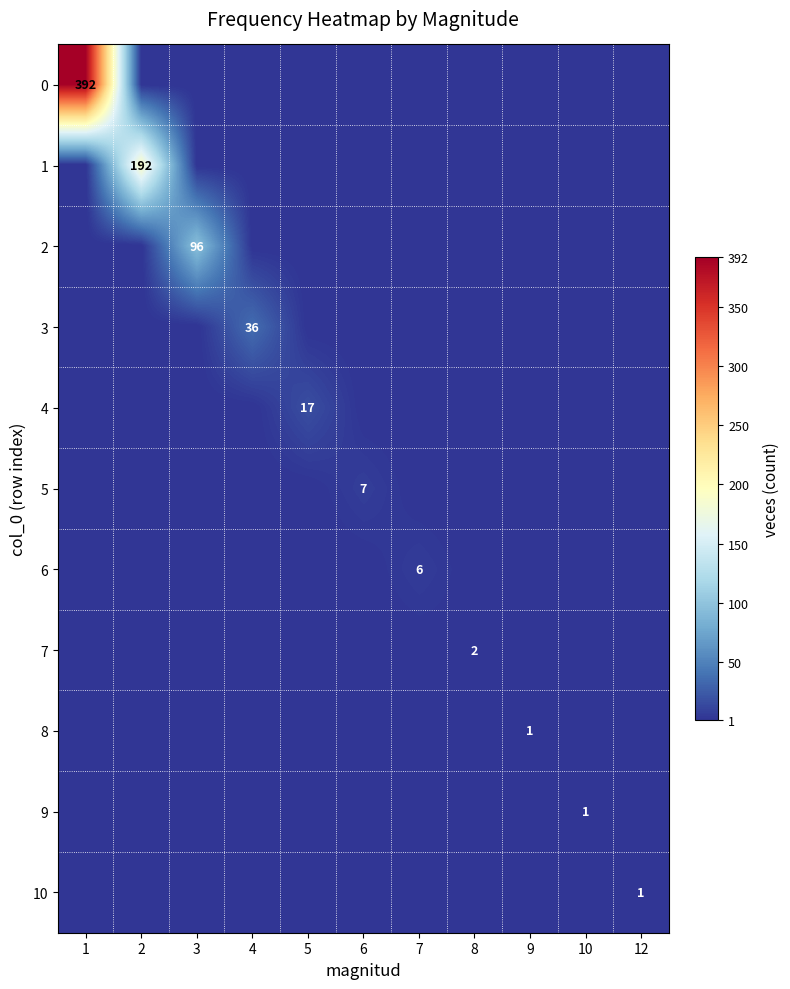

What is the total value across all series at 6?

7